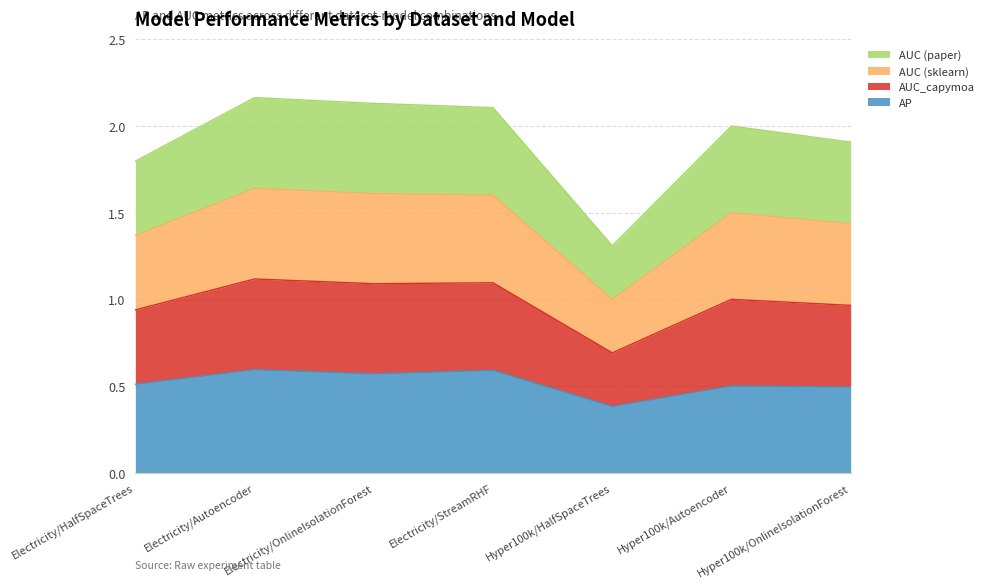

Does the chart display data point markers on the line(s)?

No